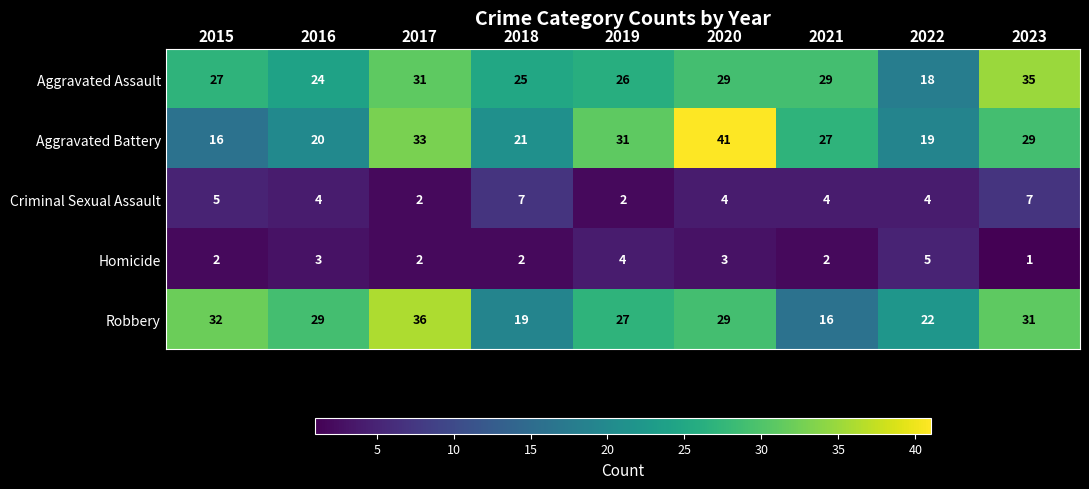

Is it true that Criminal Sexual Assault equals 7 at 2020?

False